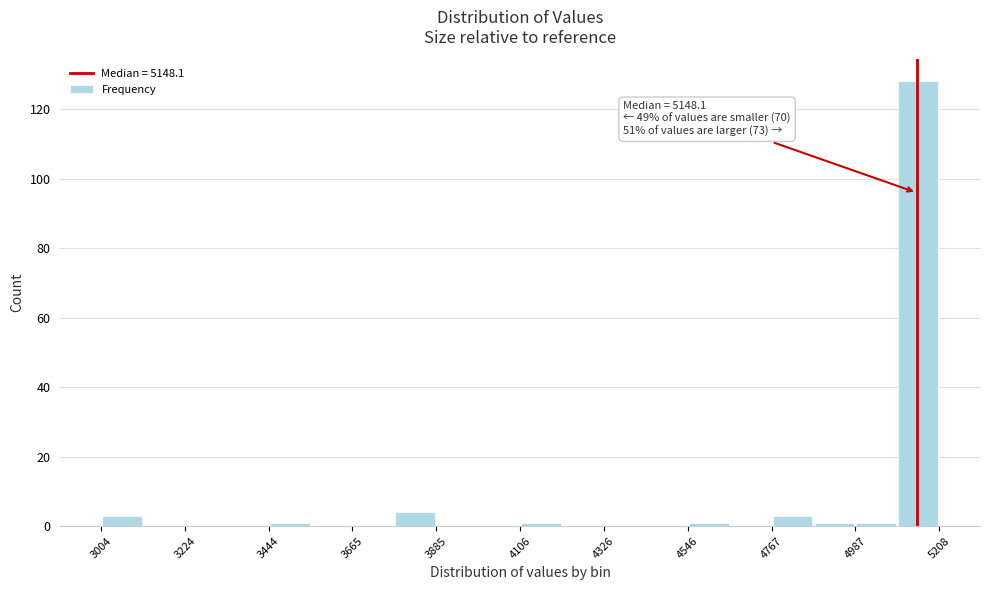

Around what value on the x-axis is the tallest bar? Give the approximate position of its centre, as read against the axis.

5150